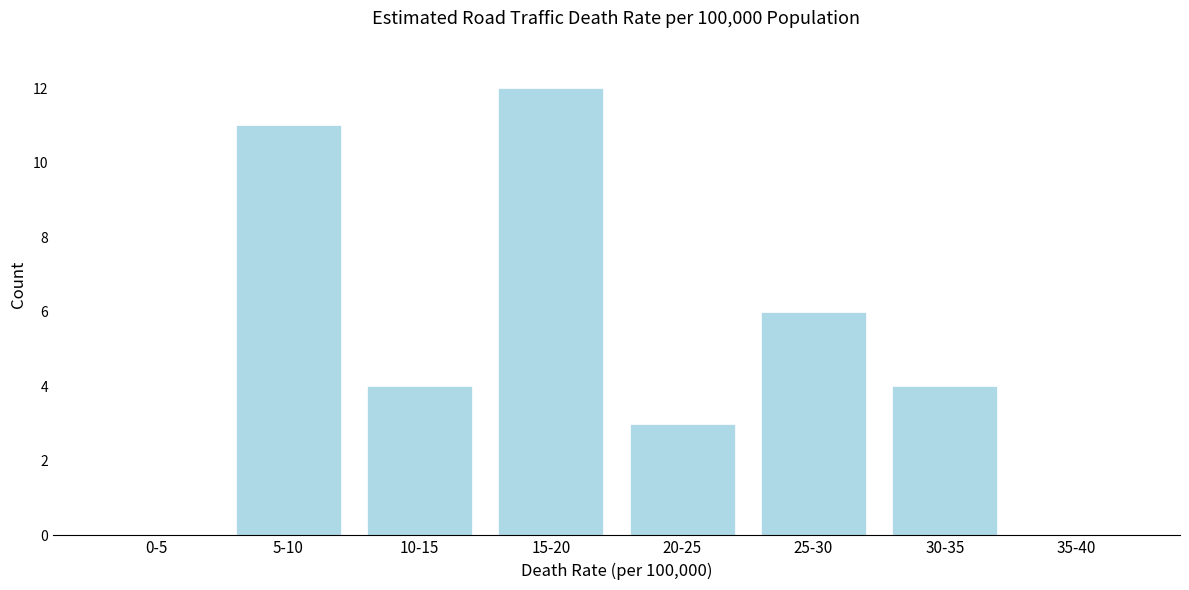

Reading left to right, transcribe all the data shown in this chart.

0-5=0	5-10=11	10-15=4	15-20=12	20-25=3	25-30=6	30-35=4	35-40=0